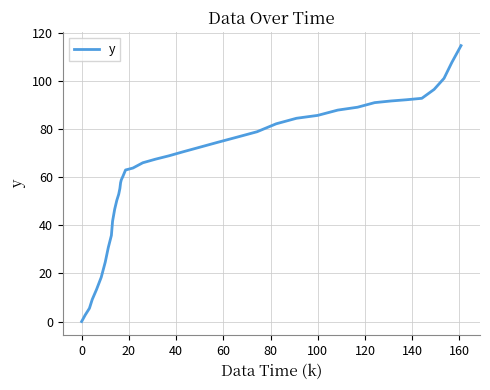

What is the difference between the maximum and minimum values?

114.7